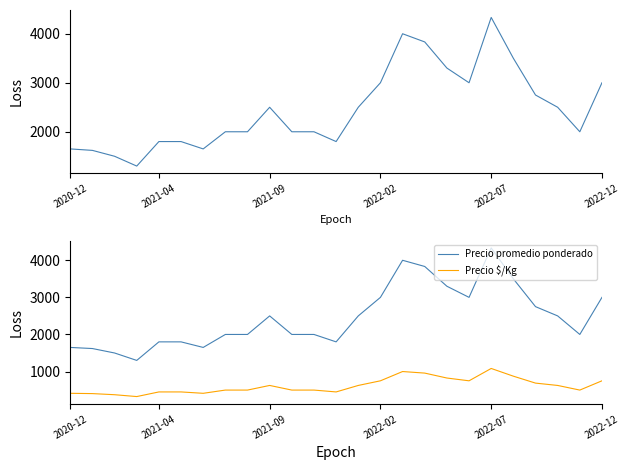

What is the highest value of the Precio promedio ponderado series?

4333